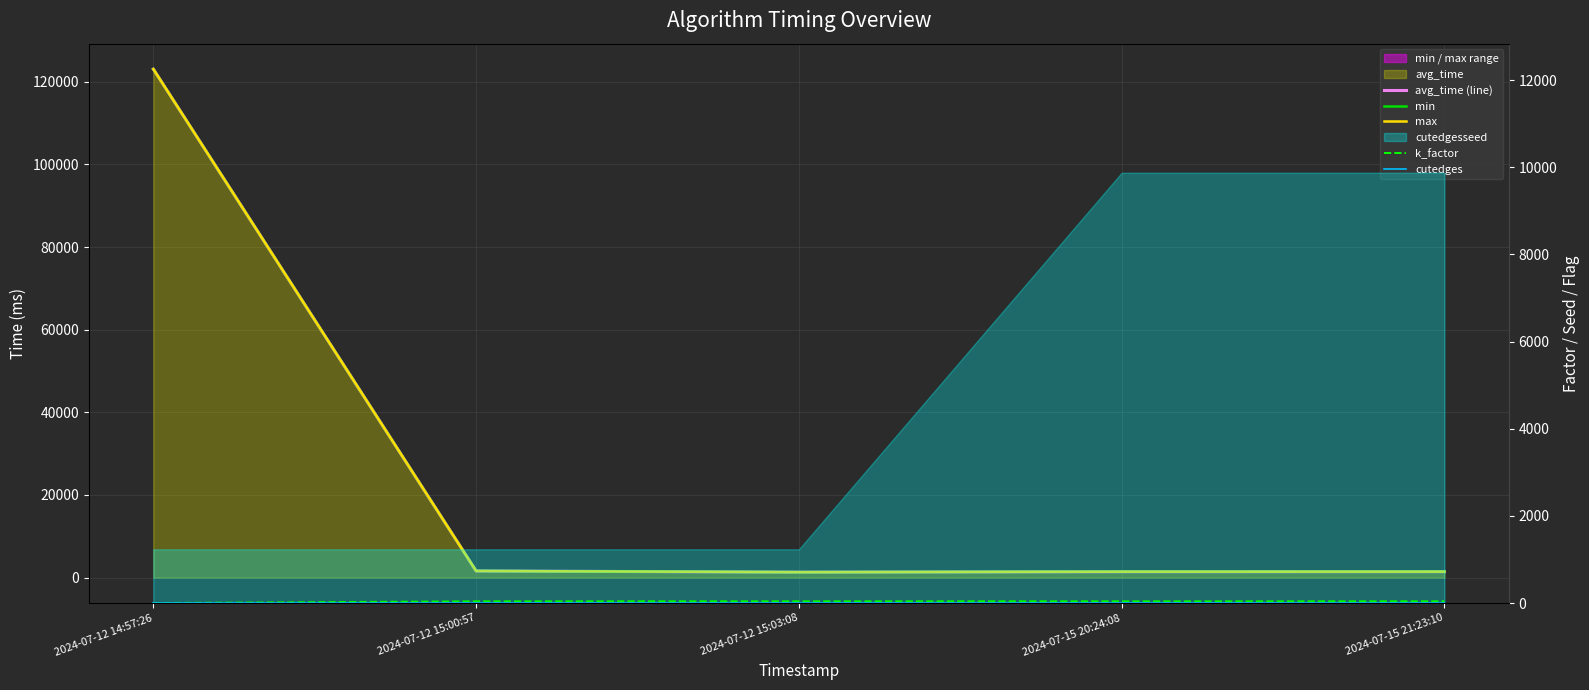

Which series has the largest total across all categories?

avg_time (line)